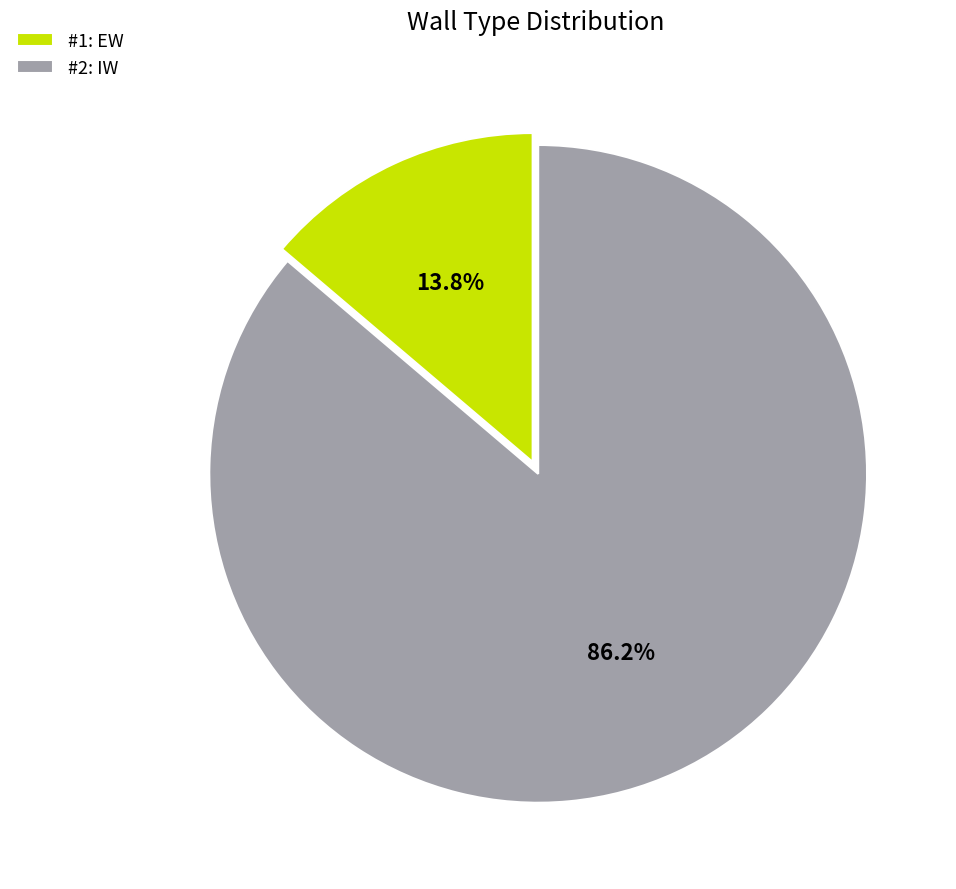

Which slice represents more than half of the pie?

#2: IW